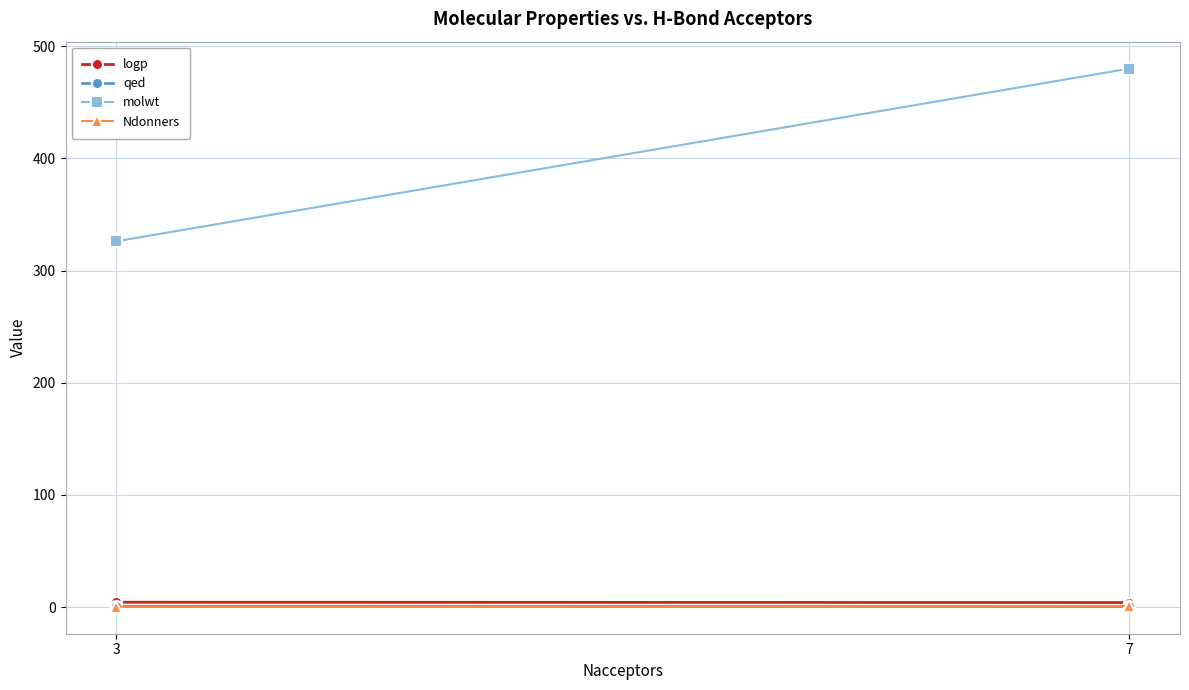

What is the difference between the logp values at 3 and 7?

0.3